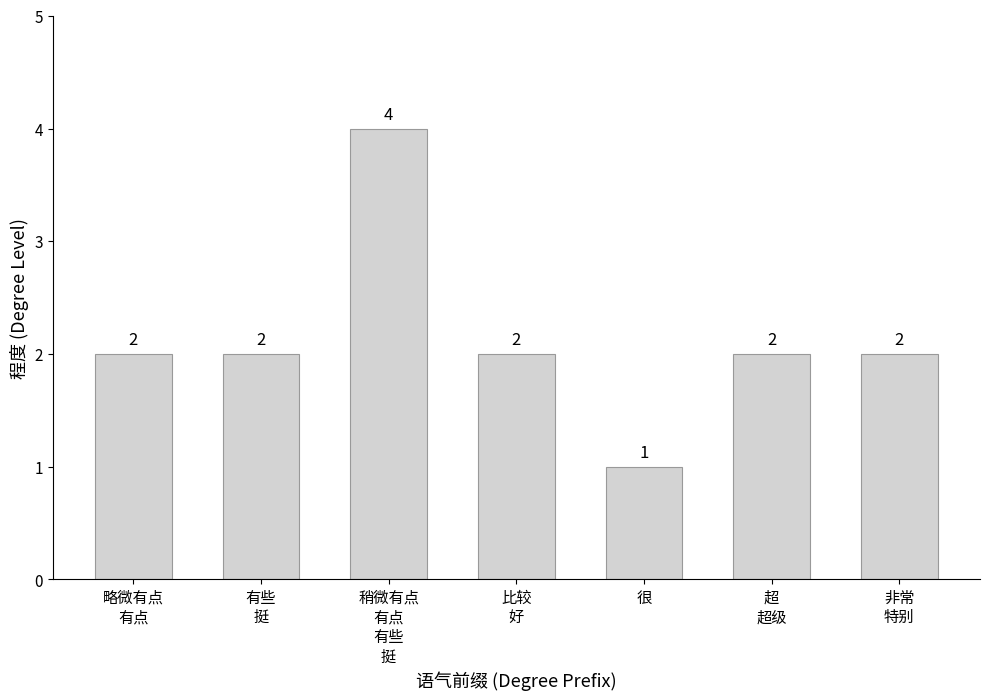

Count the values in the range 2 to 3.

5